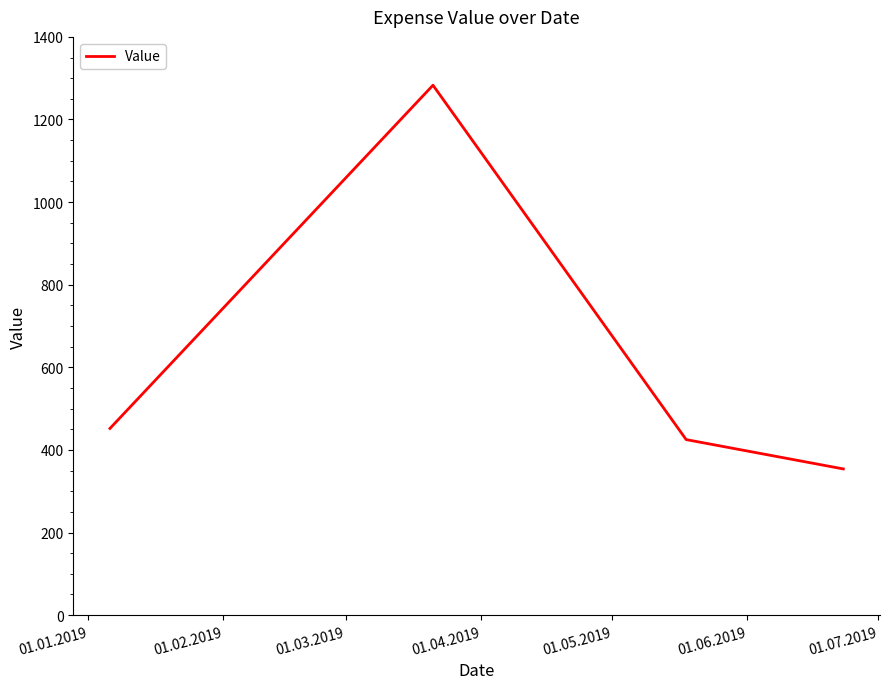

Does the chart display data point markers on the line(s)?

No